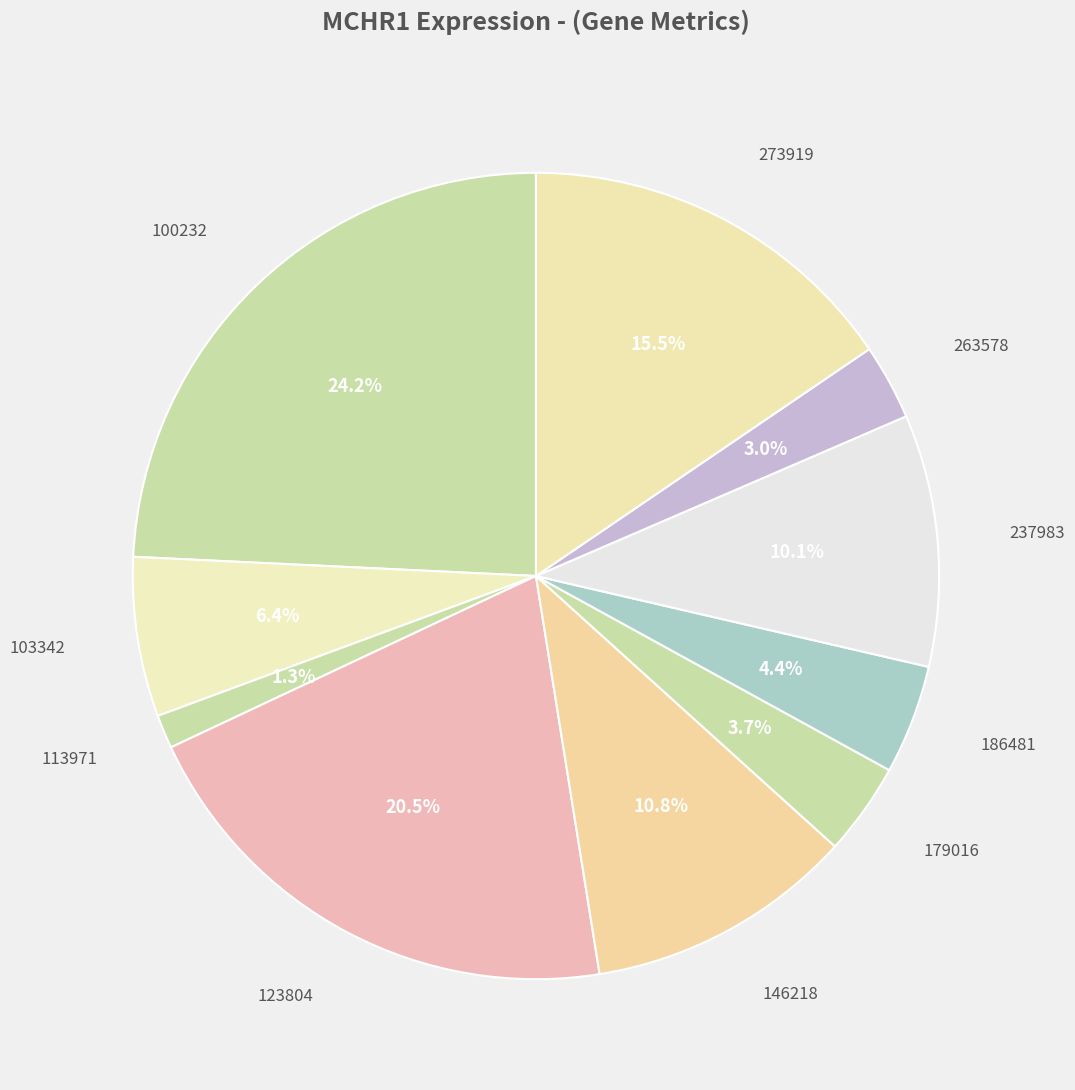

What is the largest slice in the pie chart?

100232